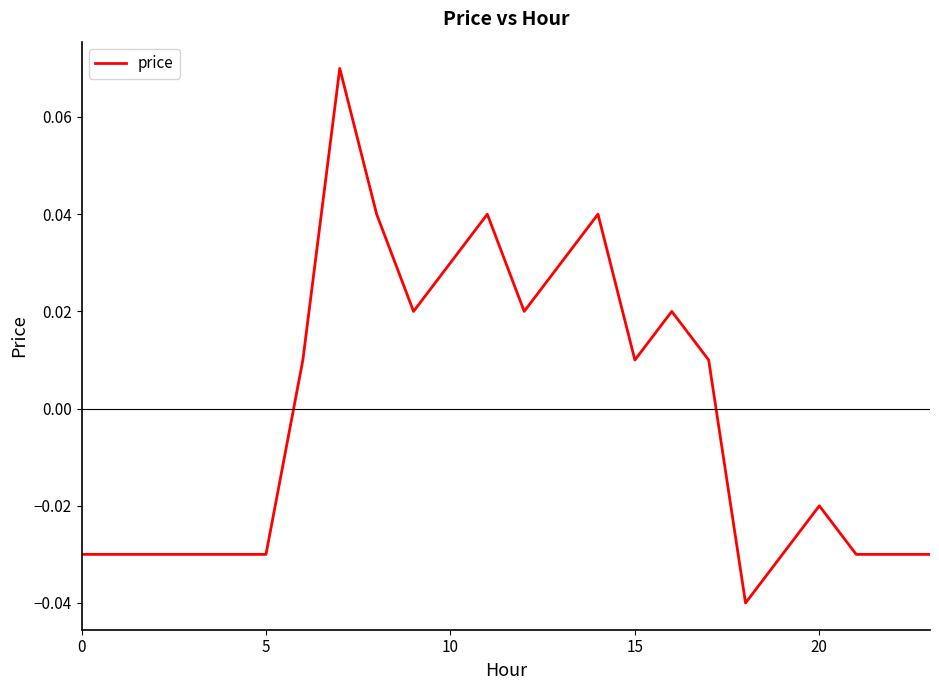

True or false: the data has more than 1 interior local peaks.

True